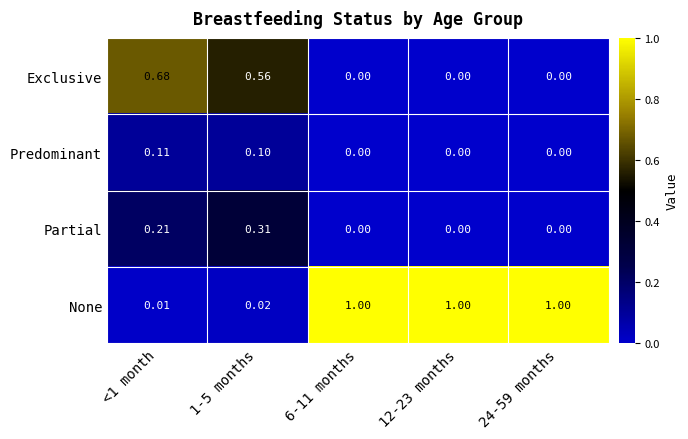

Which series has the largest range (max minus min)?

None